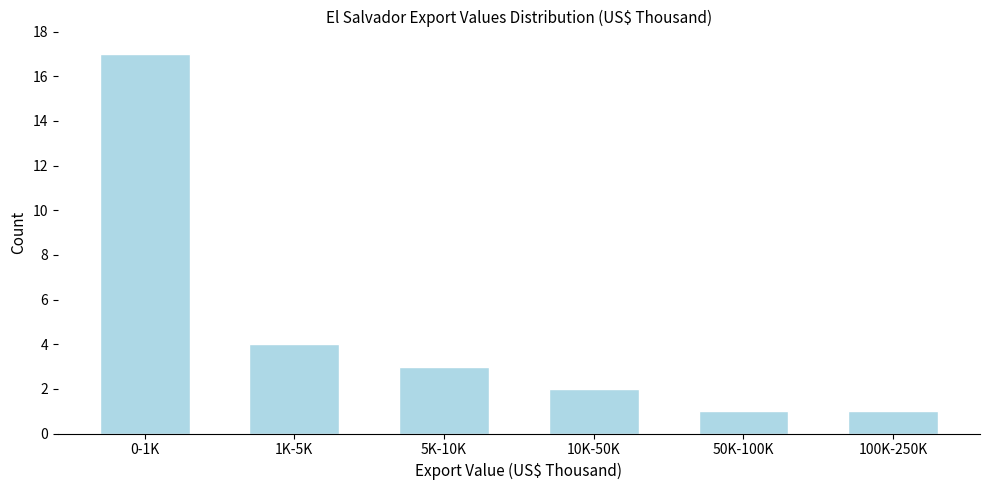

Reading left to right, list all the values displayed in this chart.

17	4	3	2	1	1